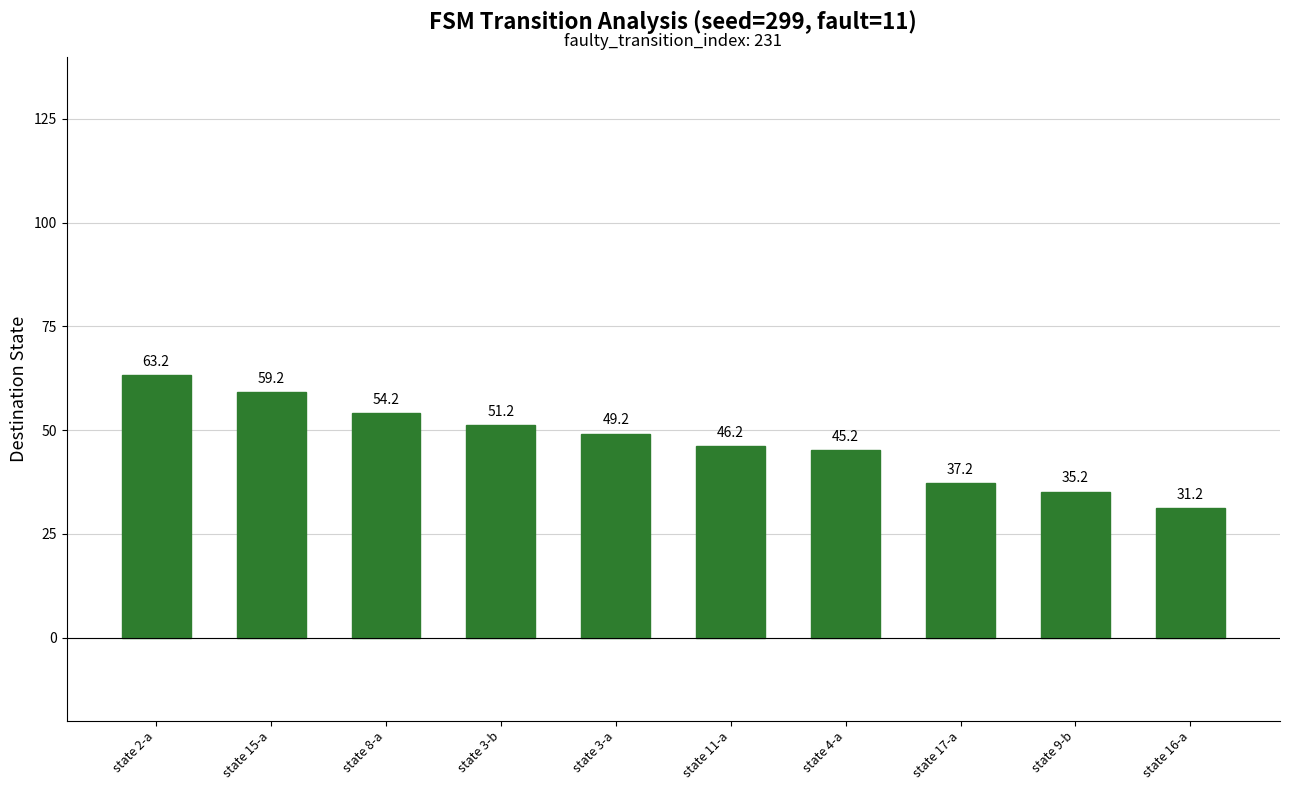

True or false: the data shows 16.4 at state 8-a.

False